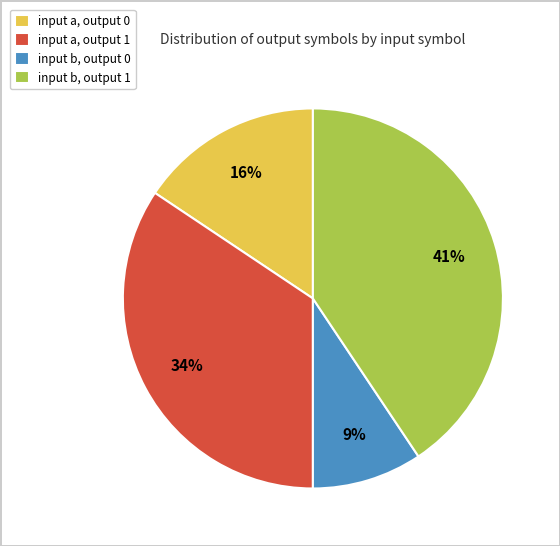

Is it true that input b, output 0 is 9% of the pie?

True